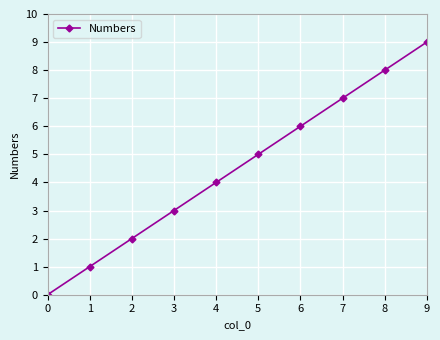

Reading left to right, extract all data points from this chart.

0=0	1=1	2=2	3=3	4=4	5=5	6=6	7=7	8=8	9=9